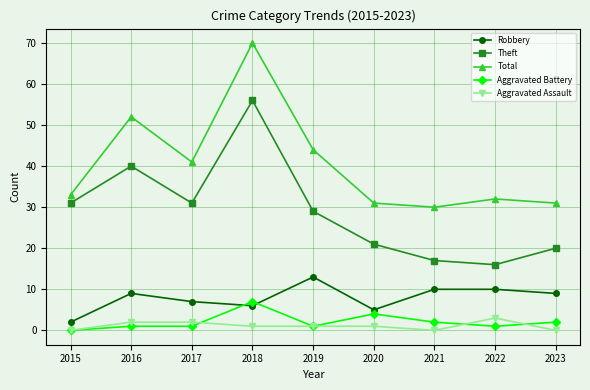

At which category is the sum across all series the highest?

2018